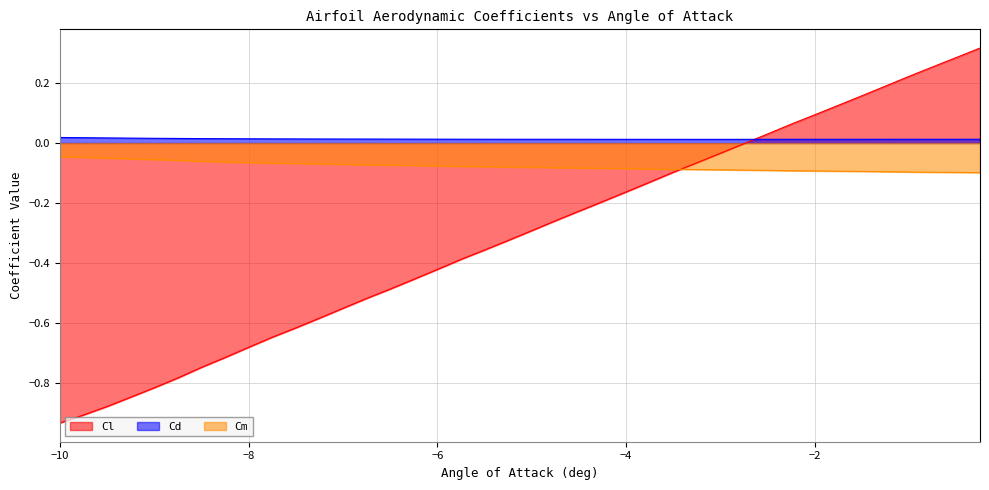

List the series in order of their overall mean, lowest first.

Cl, Cm, Cd